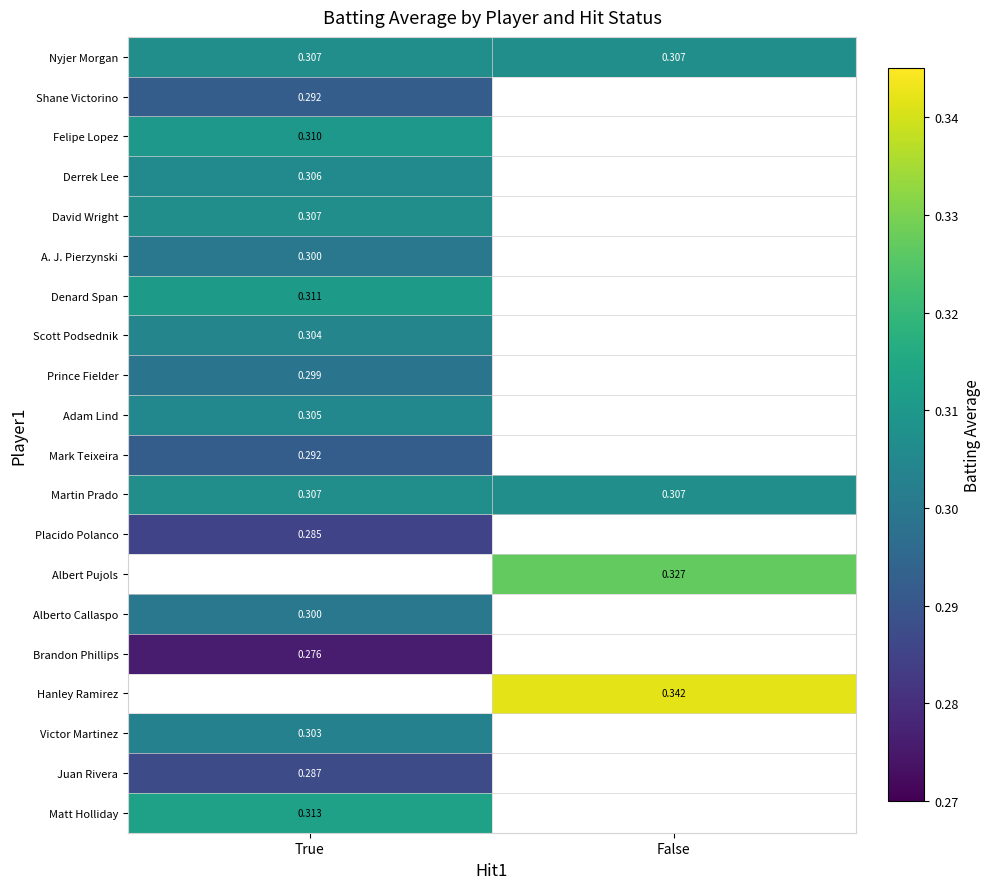

The Mark Teixeira series shows 0.3 at True. True or false?

True